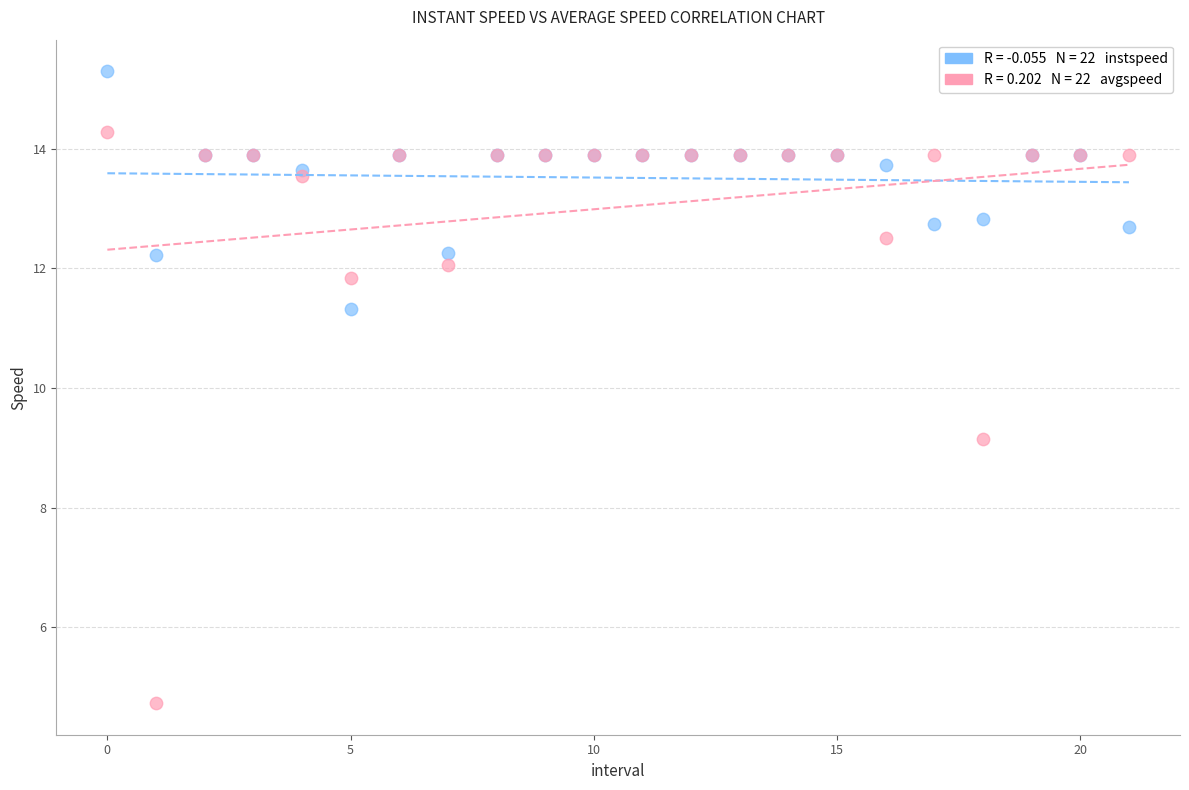

Across all series, what Y value is closest to 10?

9.1